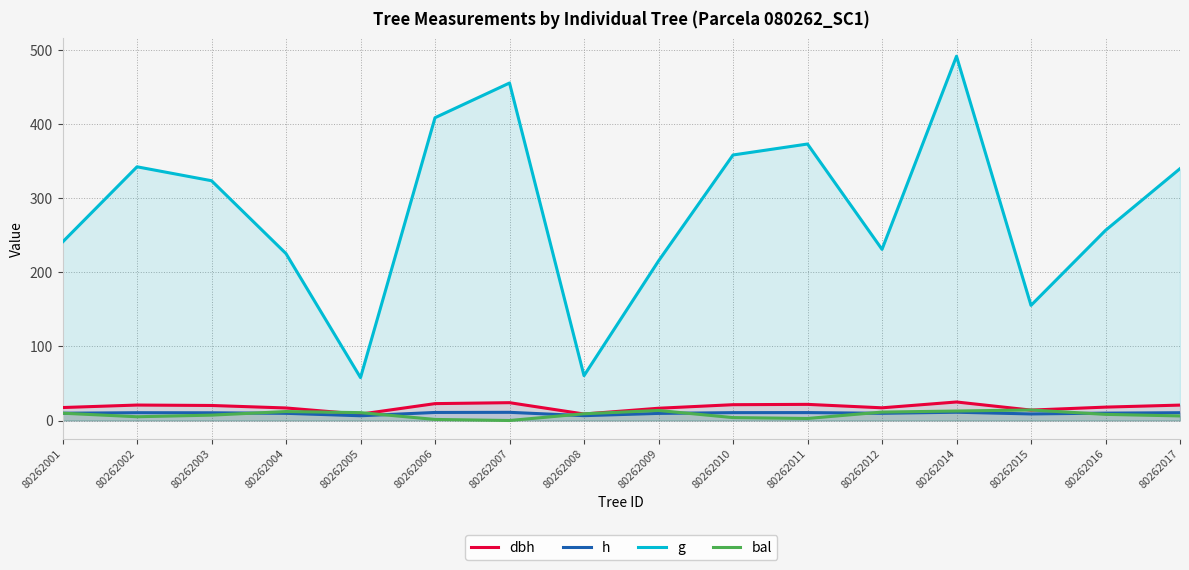

True or false: h has more than 2 interior local peaks.

True